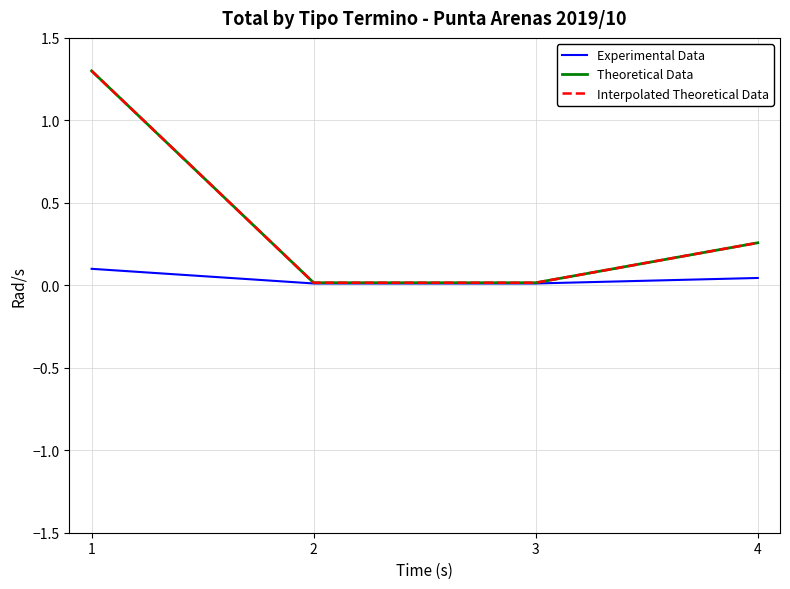

Reading left to right, extract all data points from this chart.

Experimental Data: 0.1	0.0	0.0	0.0
Theoretical Data: 1.3	0.0	0.0	0.3
Interpolated Theoretical Data: 1.3	0.0	0.0	0.3